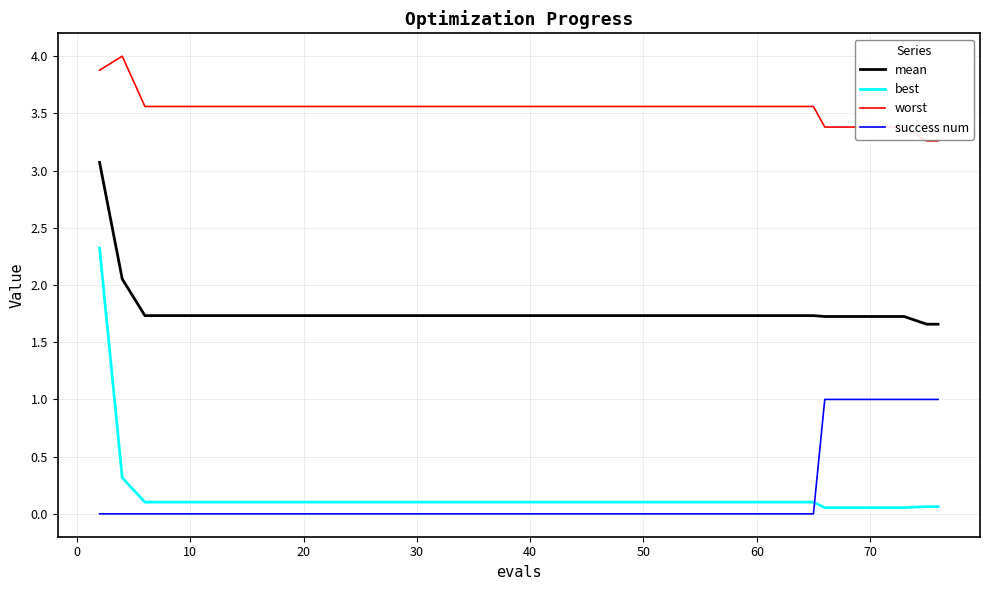

Which series has the largest total across all categories?

worst